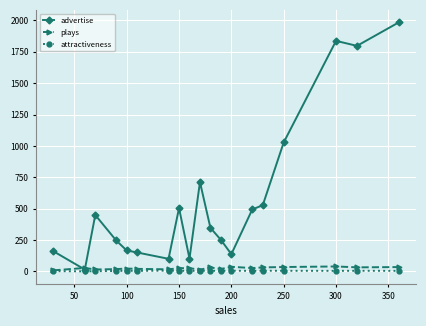

What is the value of the attractiveness point at the 4th from the left?

4.0